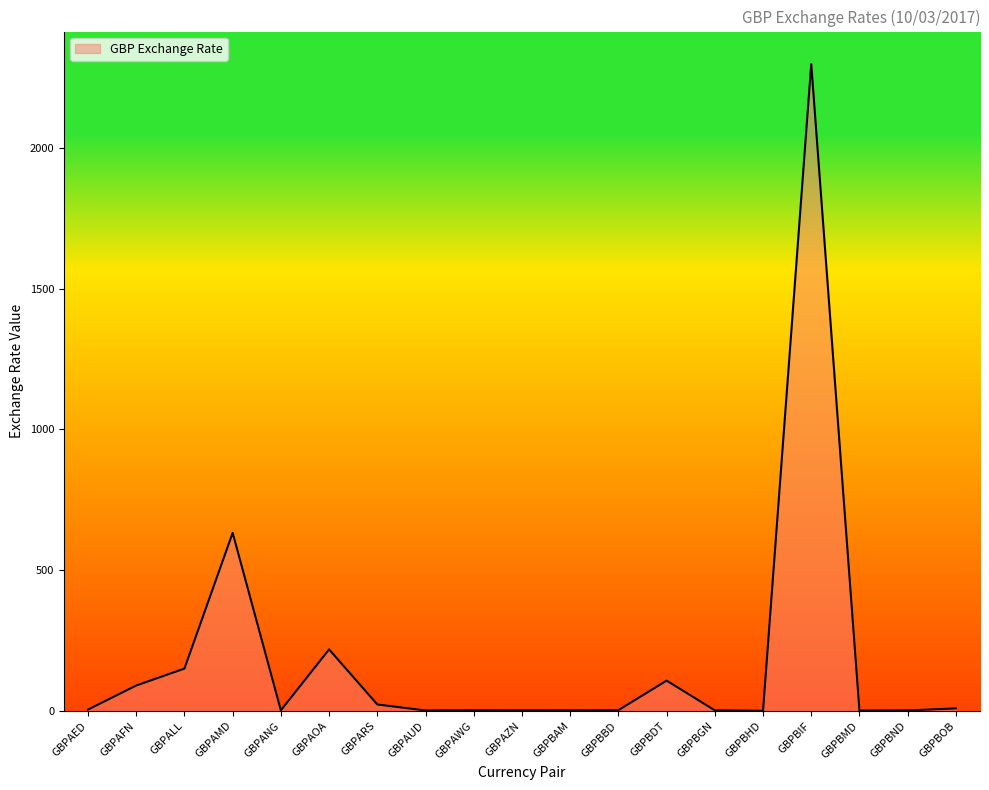

True or false: the data shows 2297.5 at GBPBIF.

True